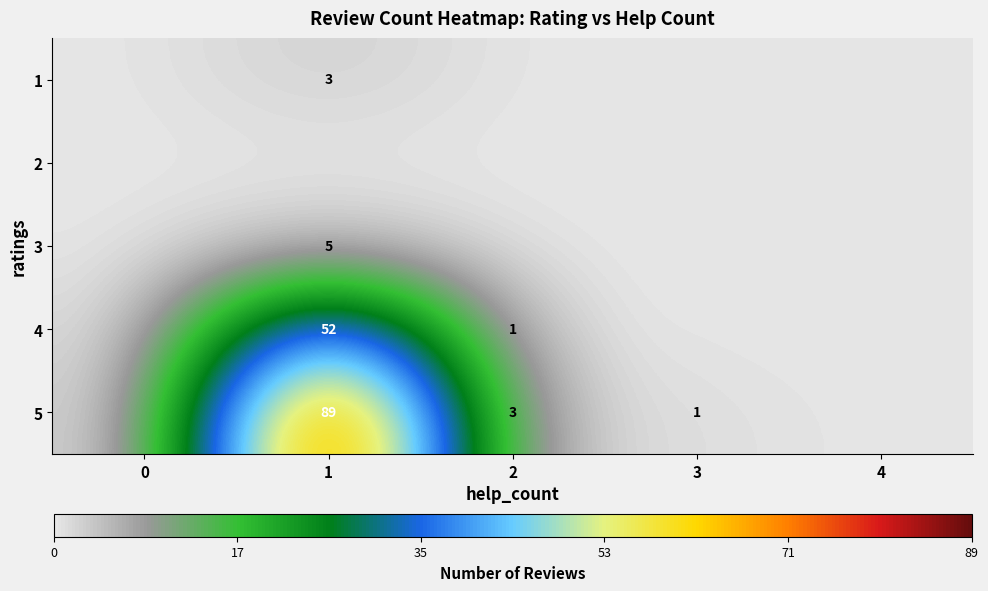

What is the sum of the 5 values at 1 and 3?

90